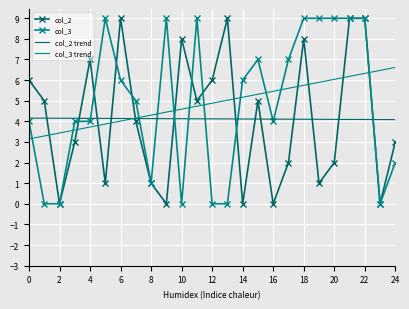

What is the lowest value of the col_2 trend series?

4.1